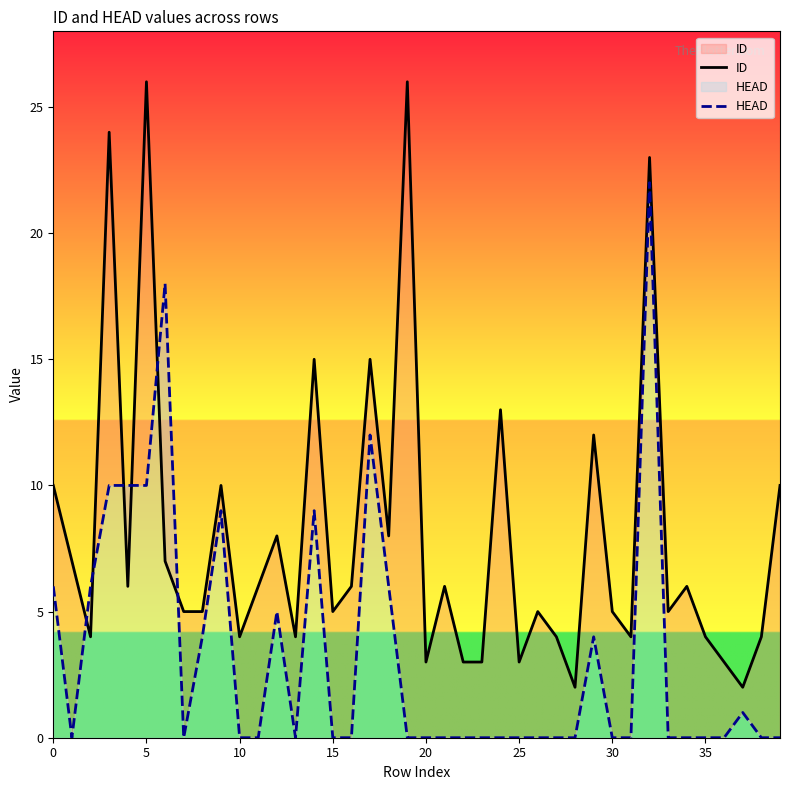

Is it true that HEAD equals 12 at 17?

True